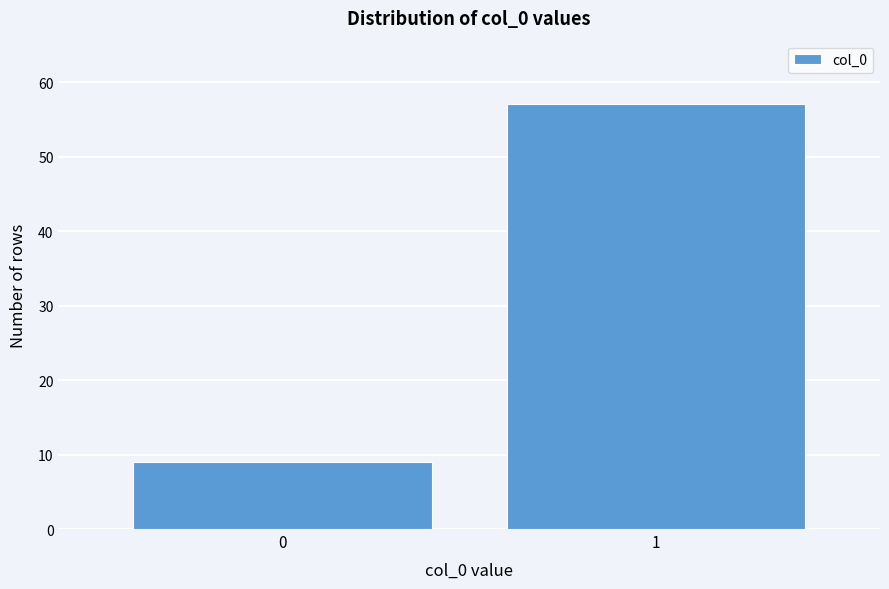

Reading left to right, transcribe all the data shown in this chart.

0=9	1=57